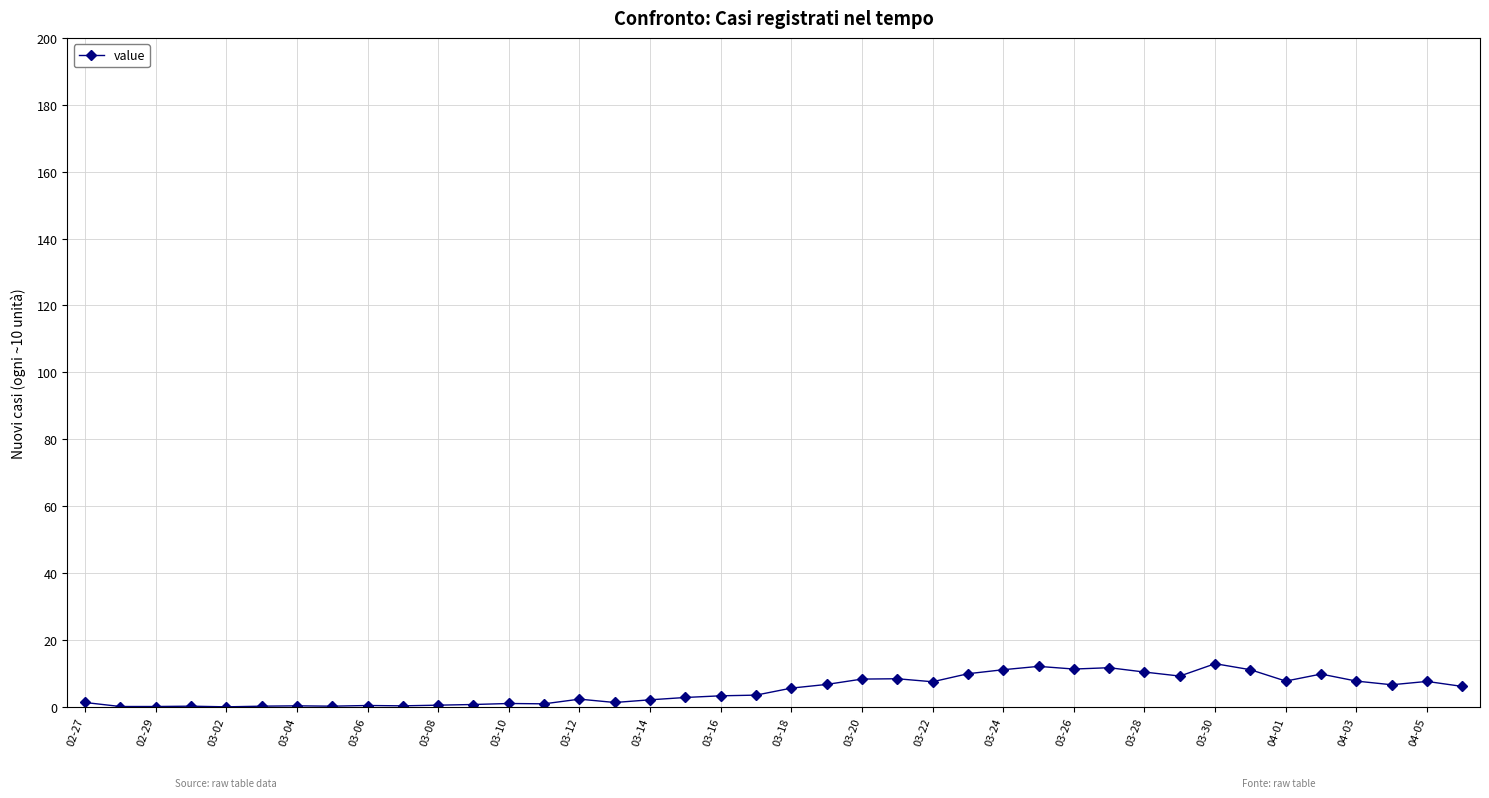

What is the value of the 39th point from the left?

7.6